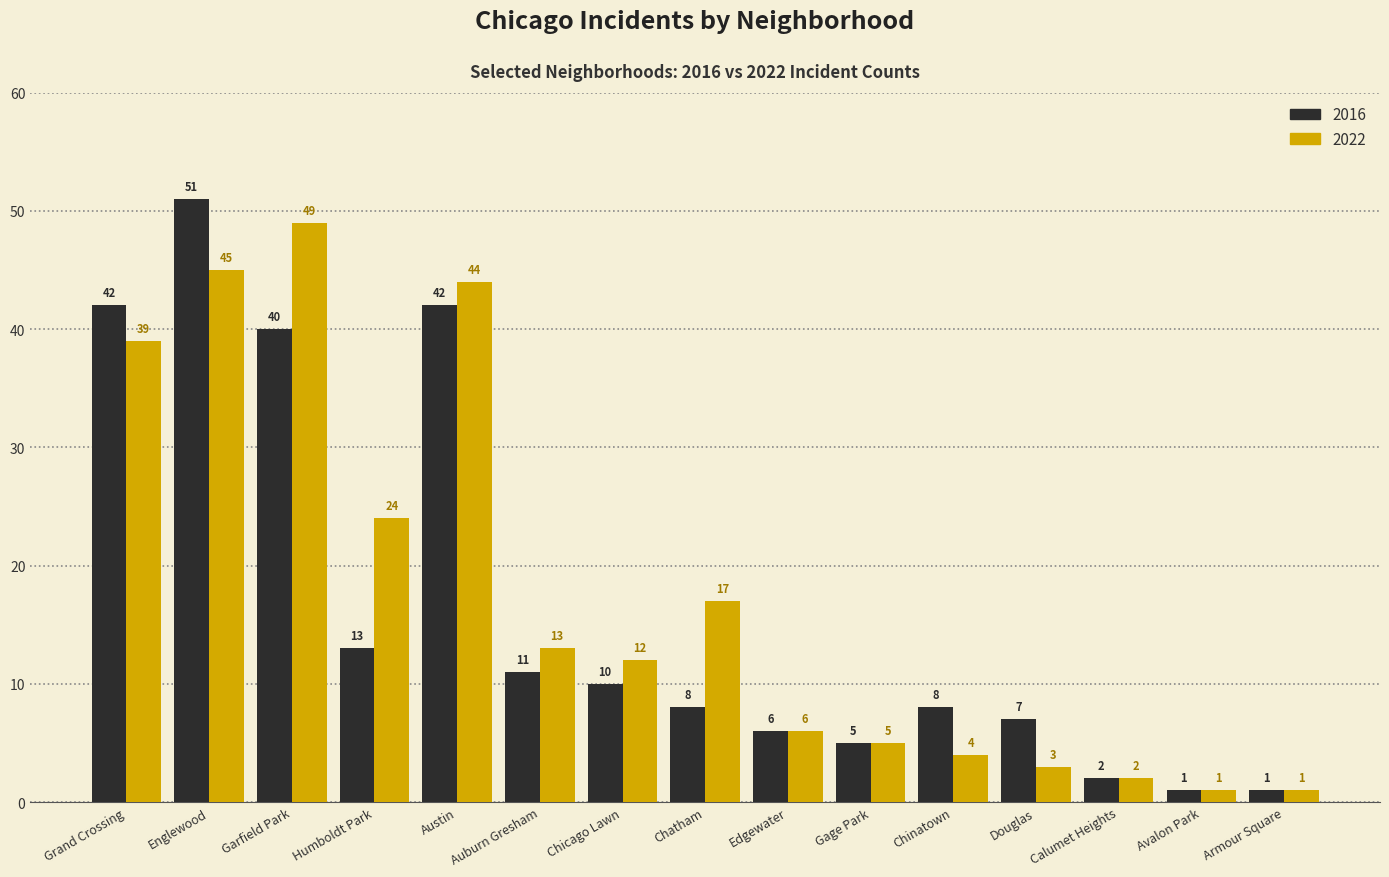

Which category has the highest value across all series?

Englewood